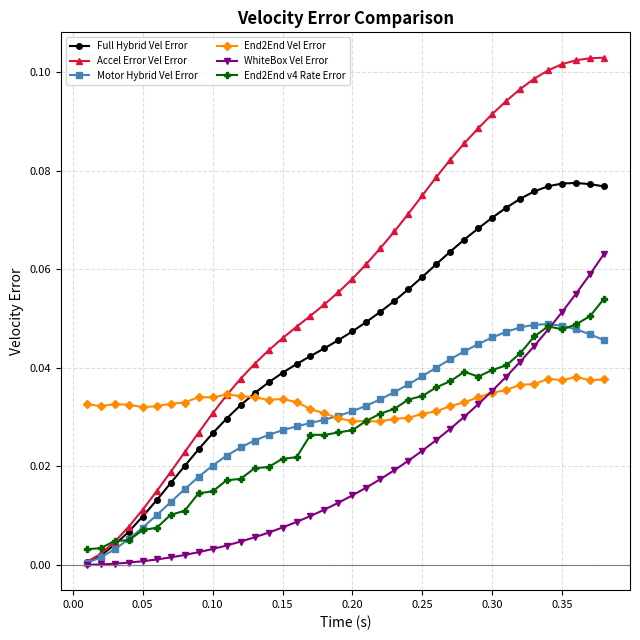

Which series has the largest total across all categories?

Accel Error Vel Error